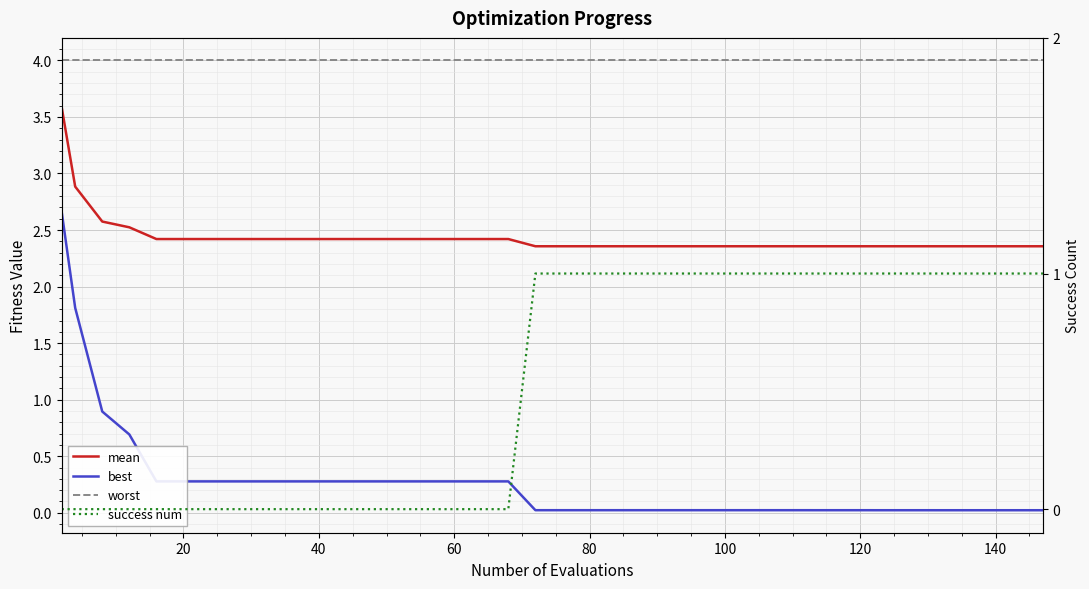

What is the maximum value for mean?

3.6